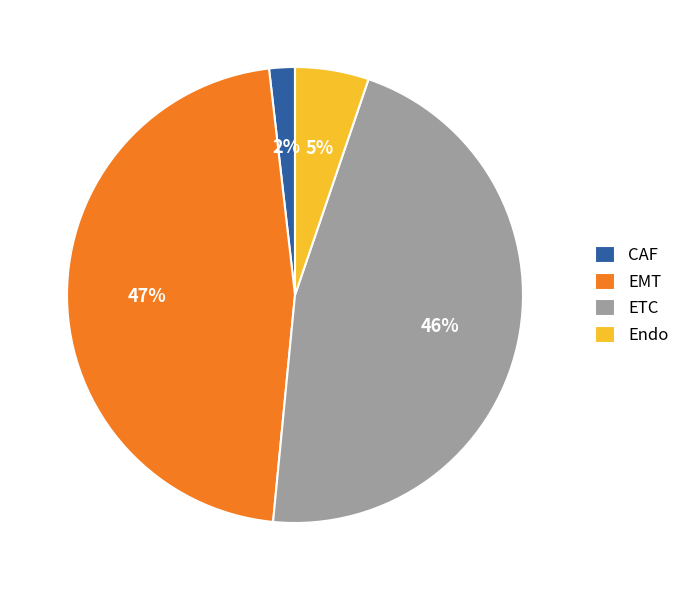

To the nearest percent, what is the combined percentage of Endo and CAF?

7%